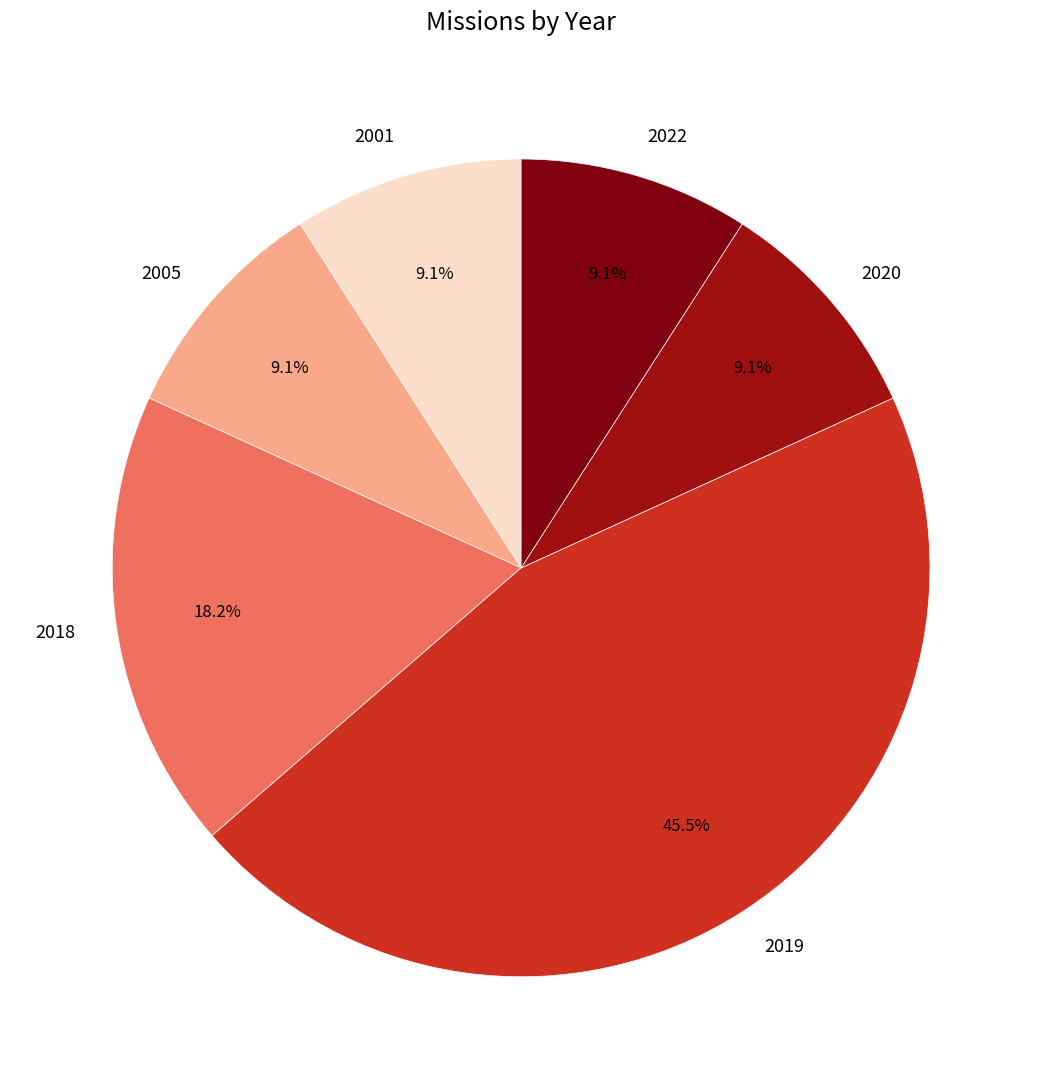

To the nearest percent, what portion does 2001 represent?

9%